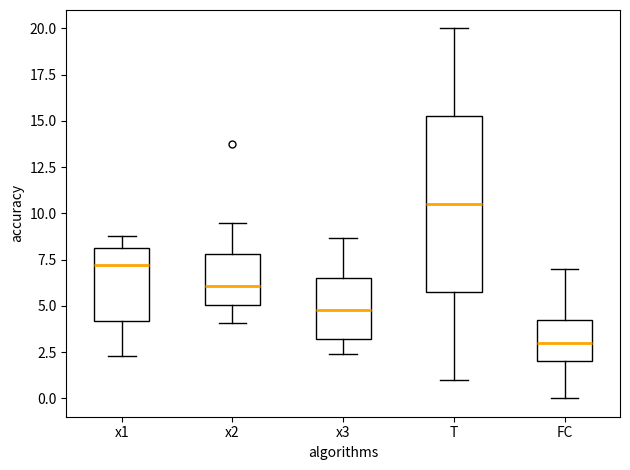

Where does the upper whisker of the box for x3 end on the y-axis? The values are not printed on the chart, so give them approximately, as read against the axis.

8.5